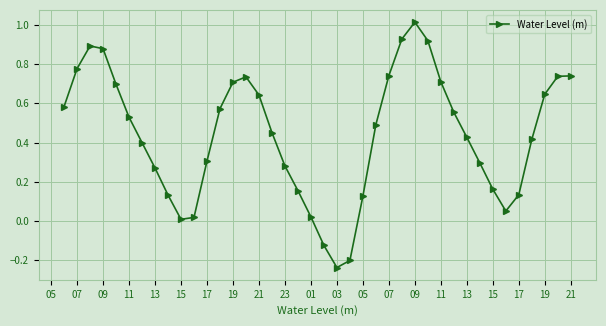

How many interior local valleys (lower than both neighbors) does the data have?

3